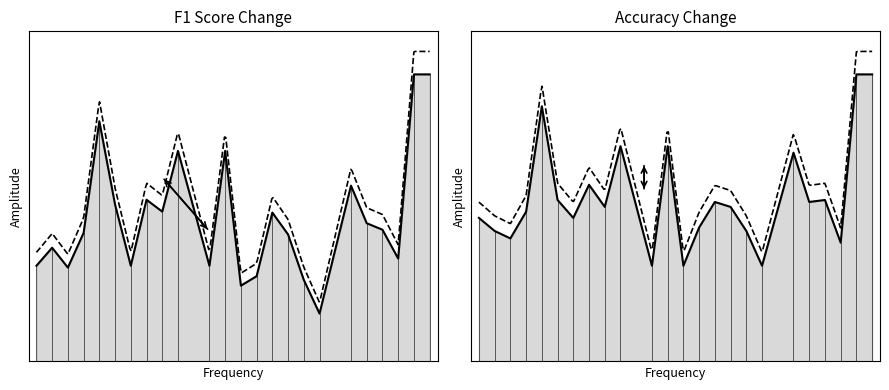

True or false: f1 and accuracy intersect in this chart.

False